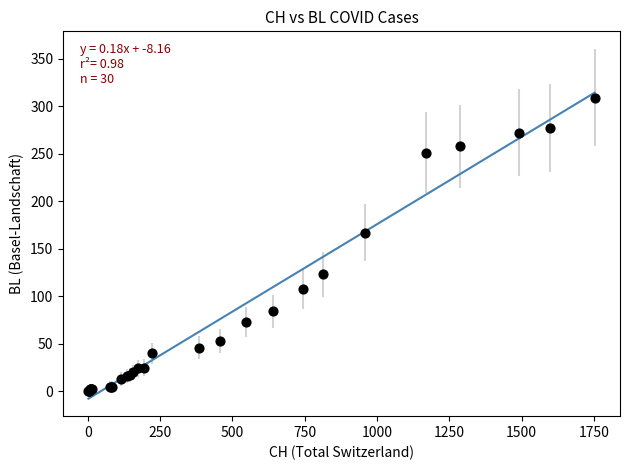

What Y value in the scatter plot is closest to 154?

167